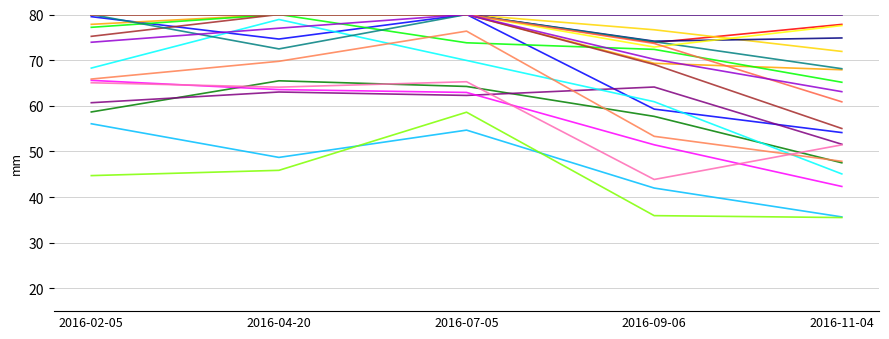

Reading right to left, transcribe all the data shown in this chart.

2016-11-04=67.9	2016-09-06=69.3	2016-07-05=80.0	2016-04-20=80.0	2016-02-05=77.8